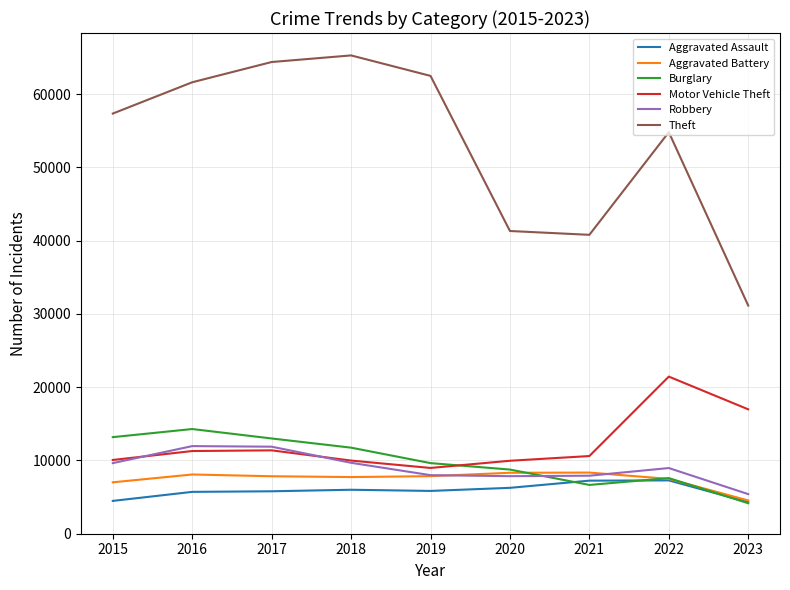

What is the difference between the second highest and second lowest values in the Burglary series?

6525